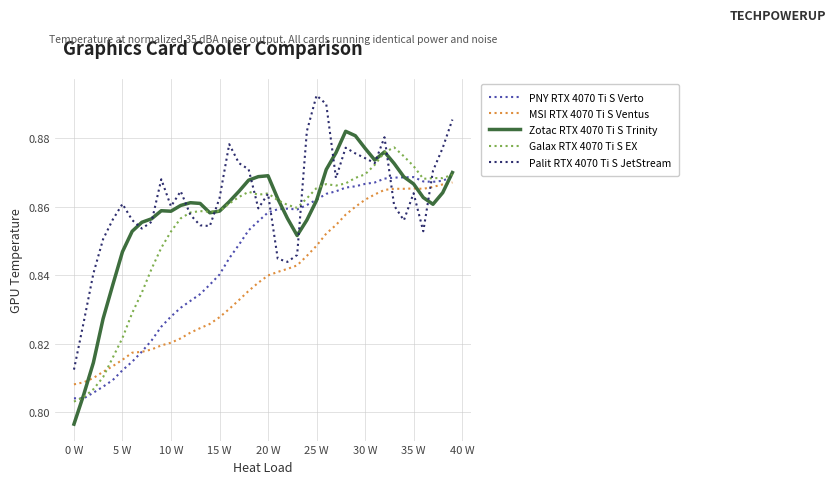

What is the difference between the maximum and second lowest values in the MSI RTX 4070 Ti S Ventus series?

0.1